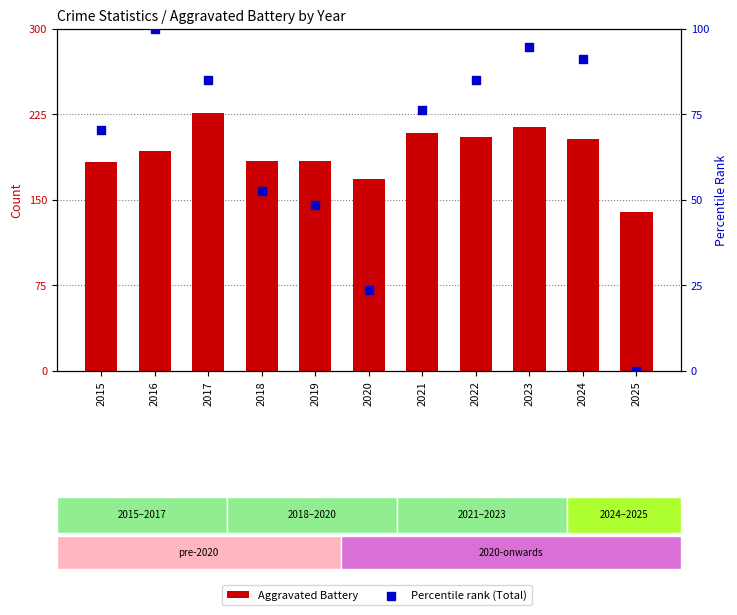

At how many categories does at least one series exceed 18?

11